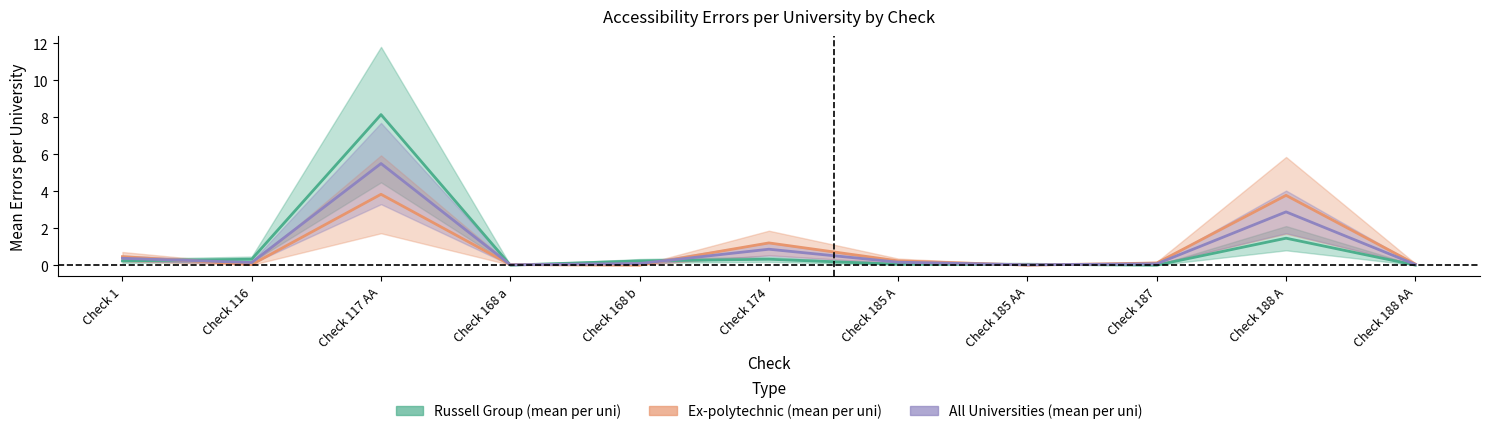

How many lines are shown in the chart?

3